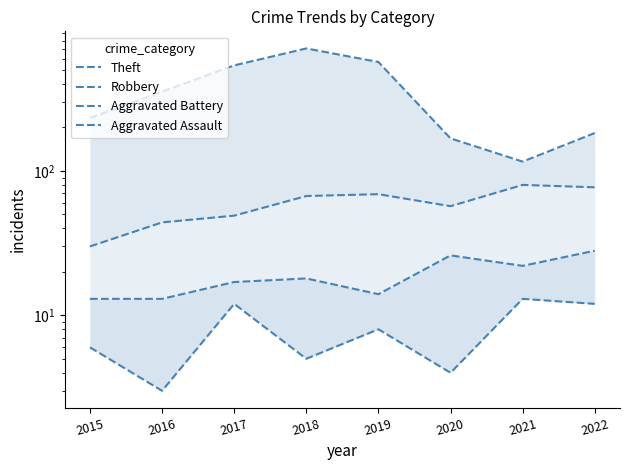

Reading left to right, transcribe all the data shown in this chart.

Theft: 2015=233	2016=354	2017=538	2018=705	2019=568	2020=168	2021=116	2022=183
Robbery: 2015=30	2016=44	2017=49	2018=67	2019=69	2020=57	2021=80	2022=77
Aggravated Battery: 2015=13	2016=13	2017=17	2018=18	2019=14	2020=26	2021=22	2022=28
Aggravated Assault: 2015=6	2016=3	2017=12	2018=5	2019=8	2020=4	2021=13	2022=12